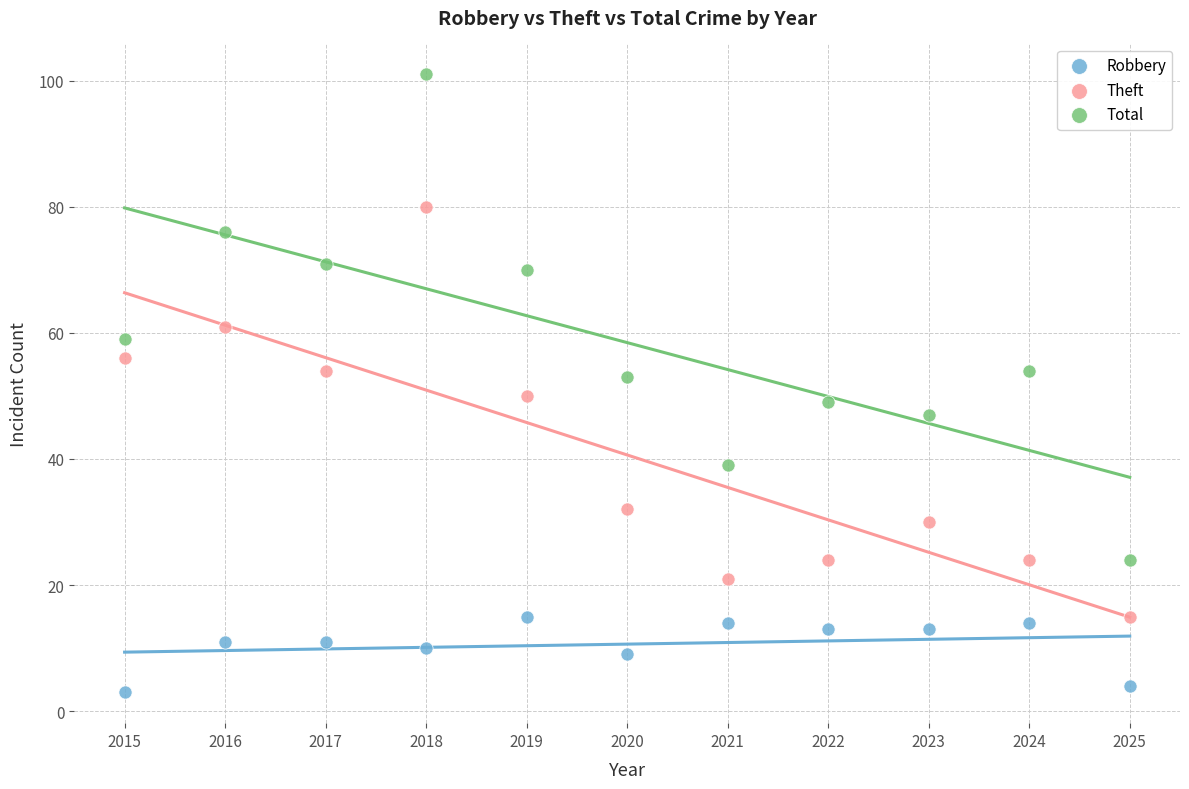

What are all the series names shown in the legend?

Robbery, Theft, Total